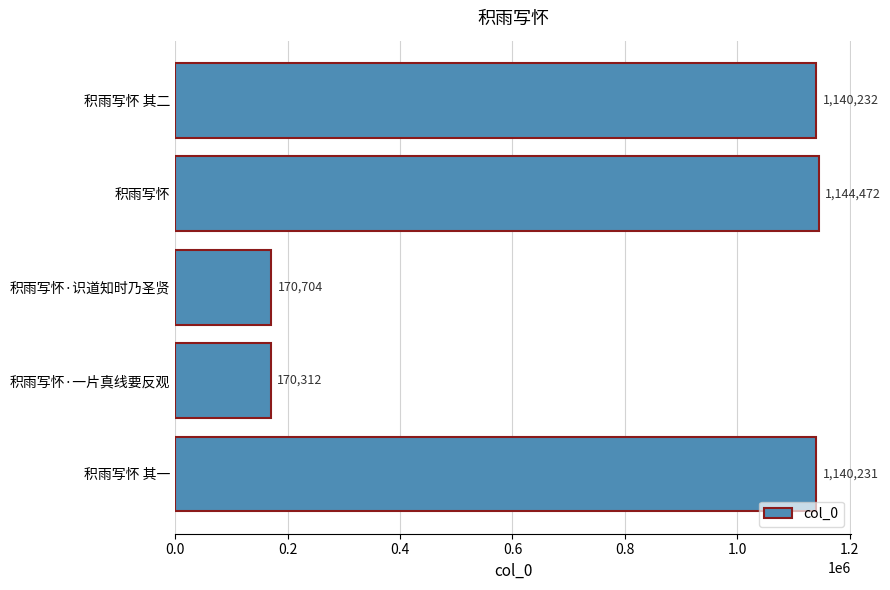

True or false: the data shows 460567 at 积雨写怀.

False